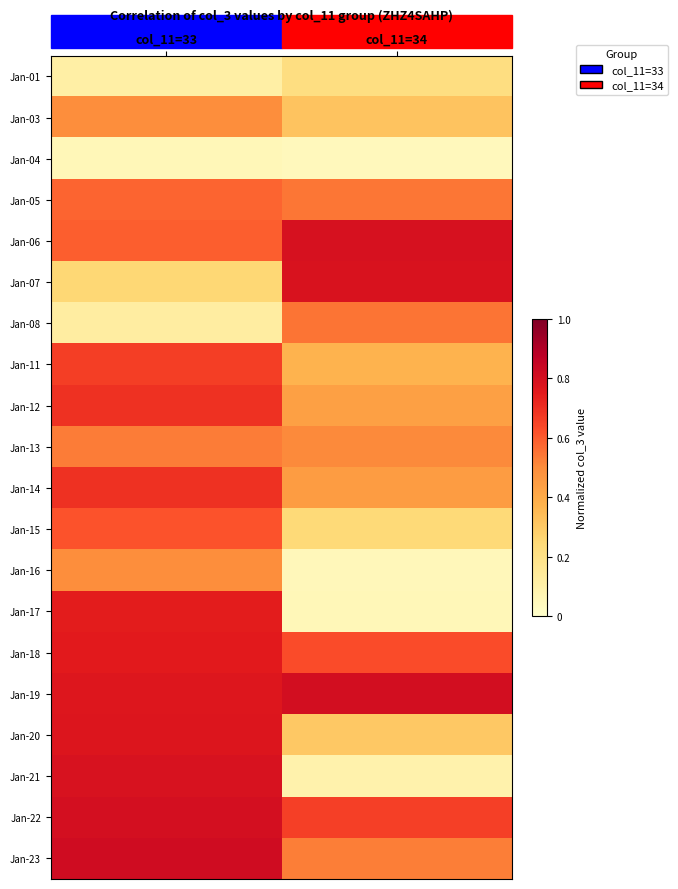

Reading left to right, list all the values displayed in this chart.

Jan-01: col_11=33=0.1	col_11=34=0.2
Jan-03: col_11=33=0.5	col_11=34=0.3
Jan-04: col_11=33=0.1	col_11=34=0.0
Jan-05: col_11=33=0.6	col_11=34=0.5
Jan-06: col_11=33=0.6	col_11=34=0.8
Jan-07: col_11=33=0.3	col_11=34=0.8
Jan-08: col_11=33=0.1	col_11=34=0.5
Jan-11: col_11=33=0.7	col_11=34=0.4
Jan-12: col_11=33=0.7	col_11=34=0.4
Jan-13: col_11=33=0.5	col_11=34=0.5
Jan-14: col_11=33=0.7	col_11=34=0.4
Jan-15: col_11=33=0.6	col_11=34=0.2
Jan-16: col_11=33=0.5	col_11=34=0.1
Jan-17: col_11=33=0.7	col_11=34=0.1
Jan-18: col_11=33=0.8	col_11=34=0.6
Jan-19: col_11=33=0.8	col_11=34=0.8
Jan-20: col_11=33=0.8	col_11=34=0.3
Jan-21: col_11=33=0.8	col_11=34=0.1
Jan-22: col_11=33=0.8	col_11=34=0.7
Jan-23: col_11=33=0.8	col_11=34=0.5